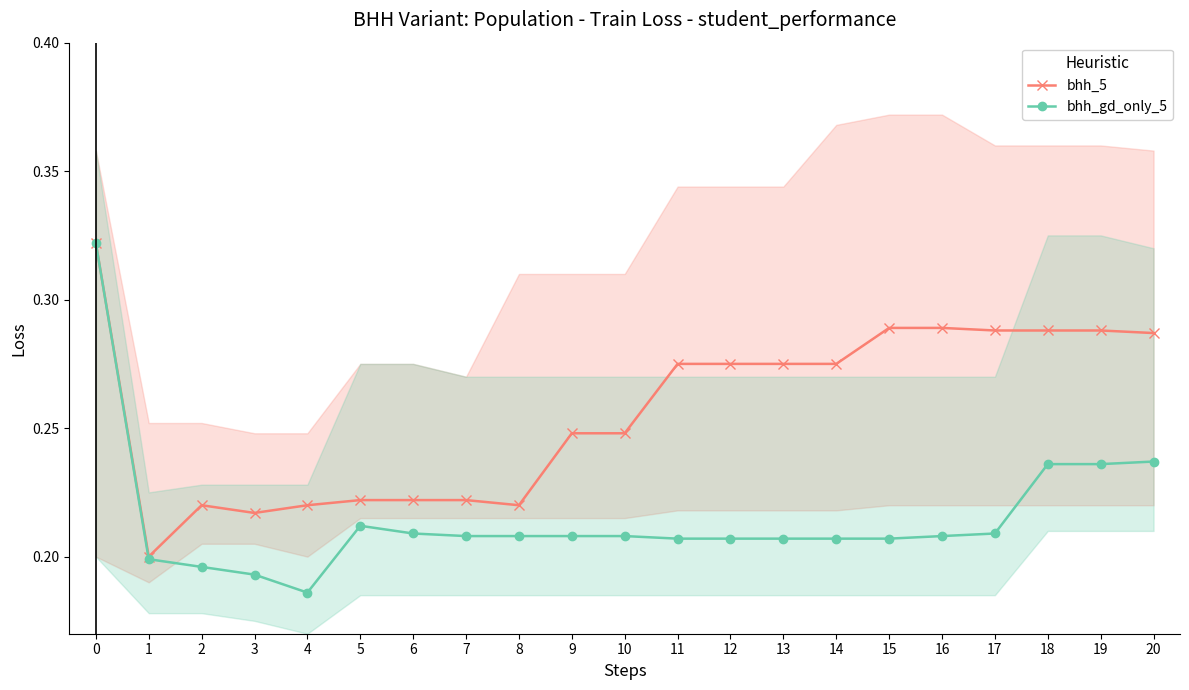

Rank the series at 13 from lowest to highest value.

bhh_gd_only_5, bhh_5